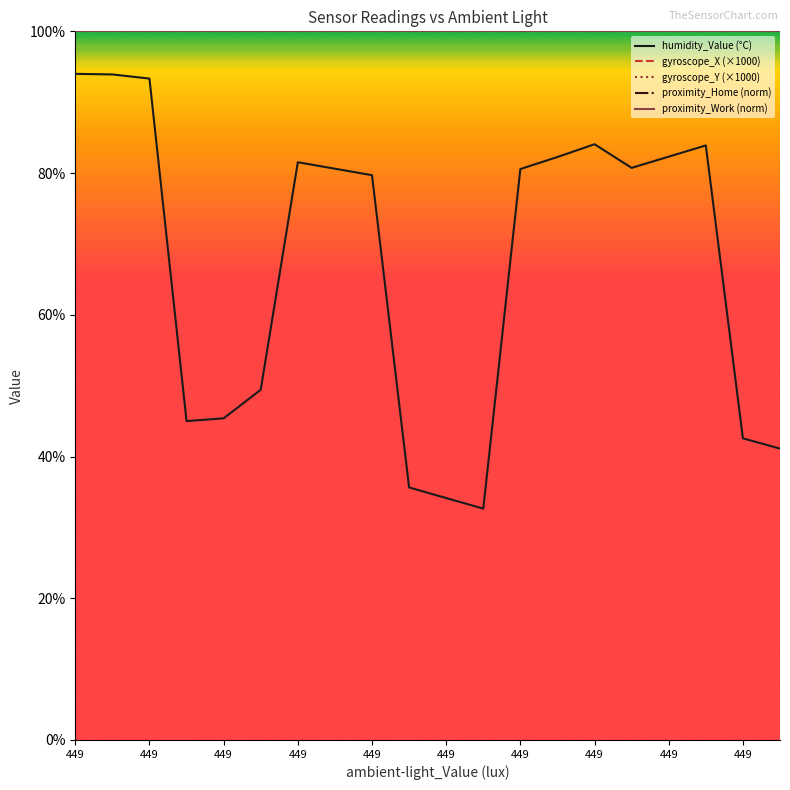

What is the maximum value for proximity_Home (norm)?

100.0